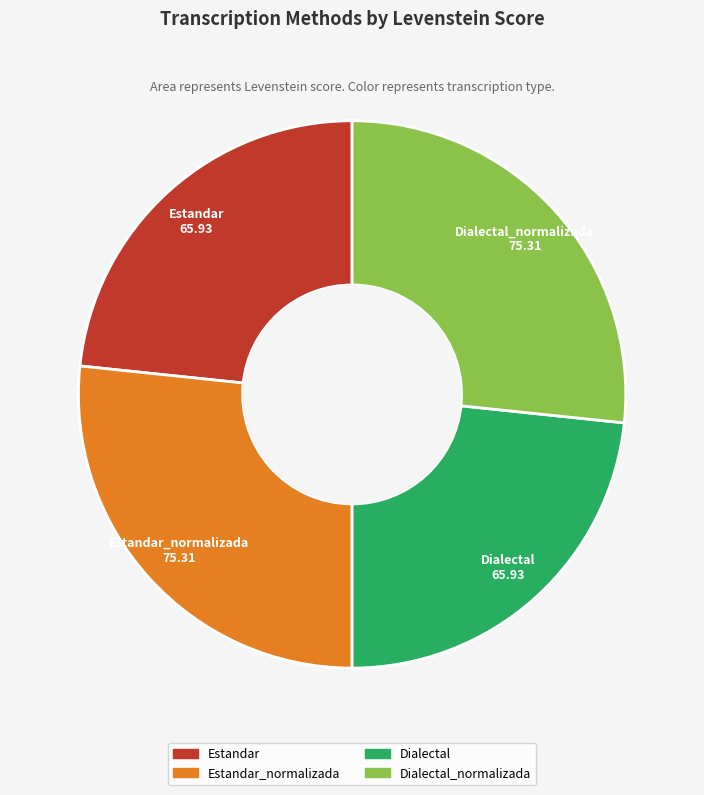

Does any single category account for the majority?

No